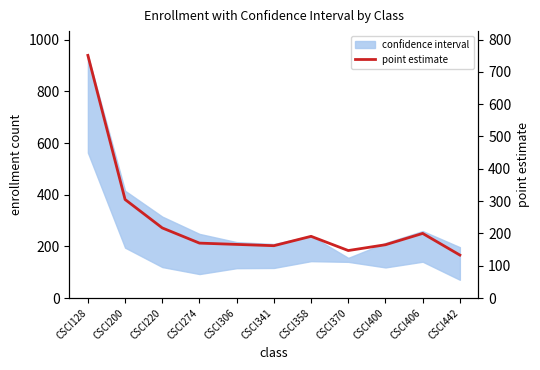

How many values exceed 170?

5